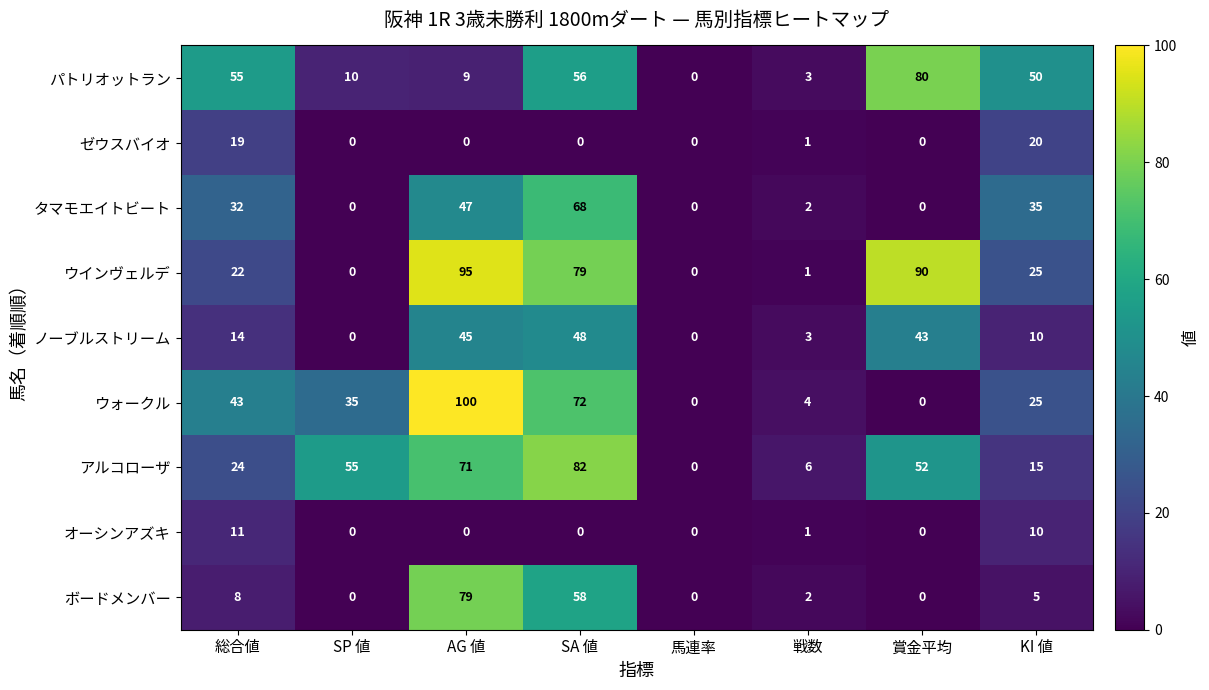

What is the average value of the オーシンアズキ series?

3